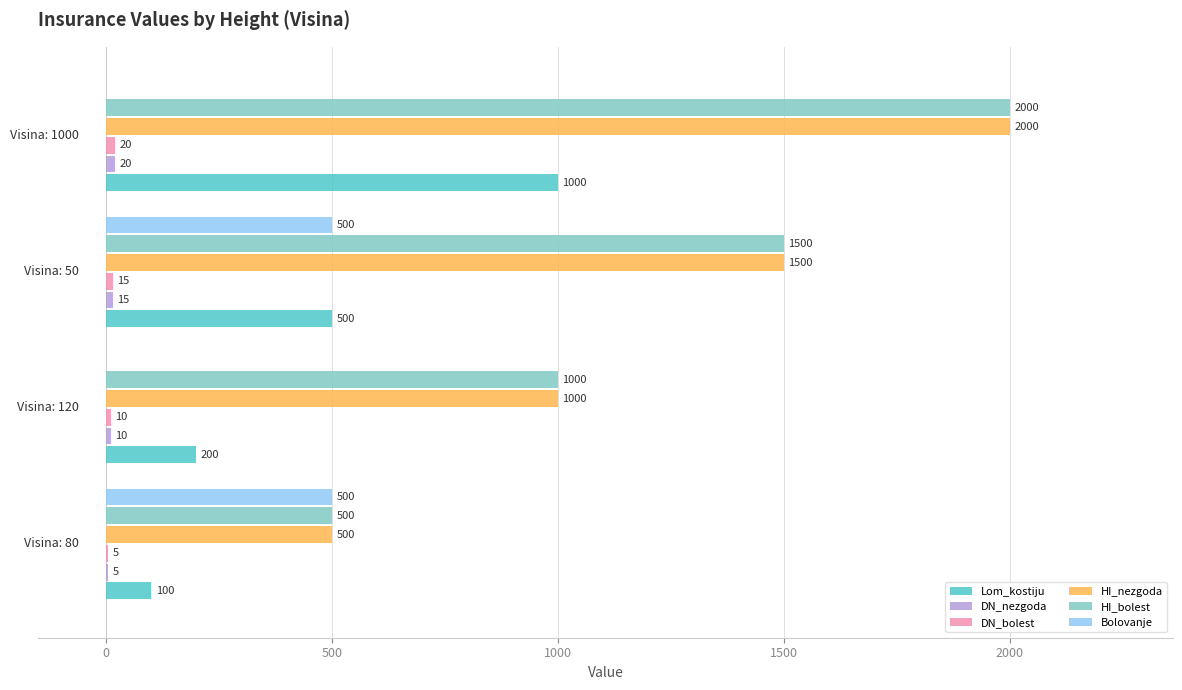

What is the sum of all HI_nezgoda values?

5000